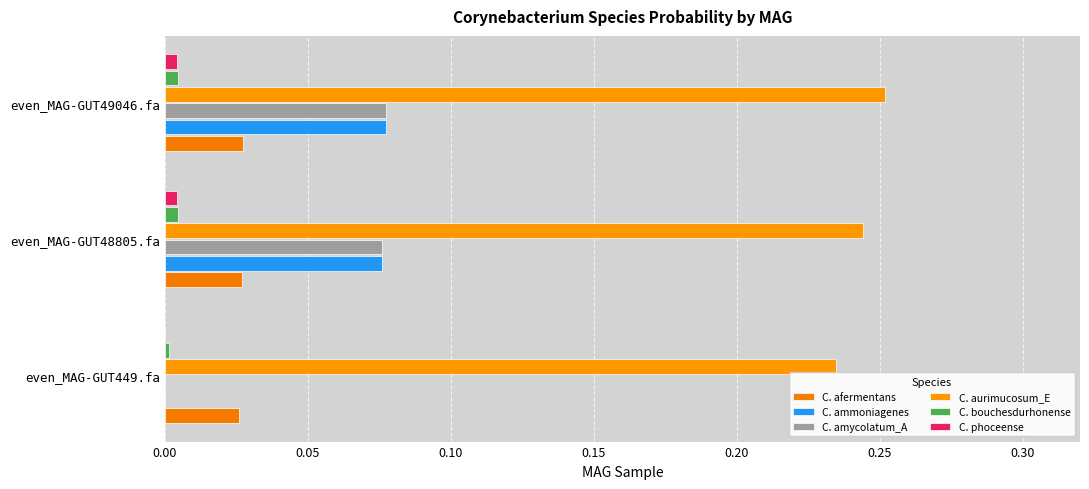

Count the number of categories in the chart.

3